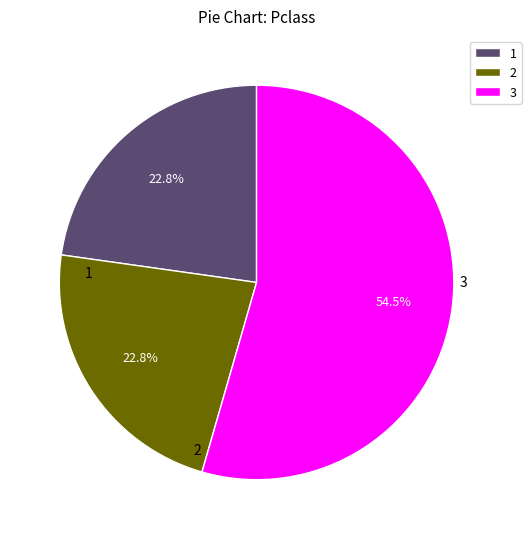

What is the majority slice?

3